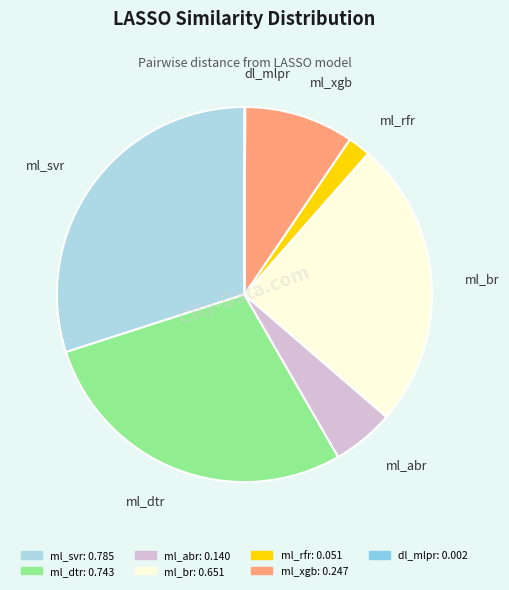

Is there a majority slice in this chart?

No